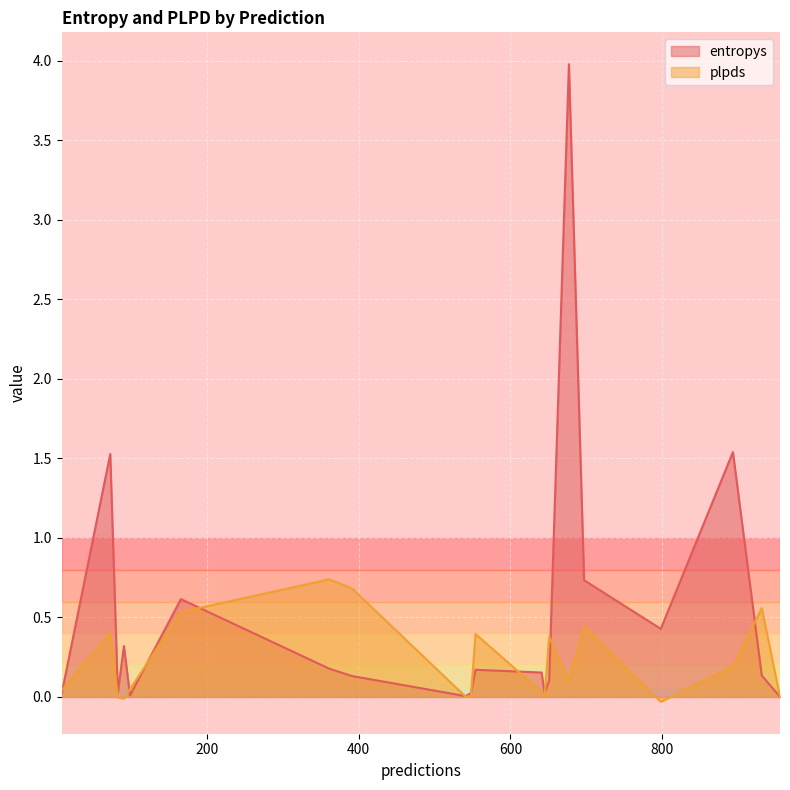

At which label is plpds closest to 0?

955